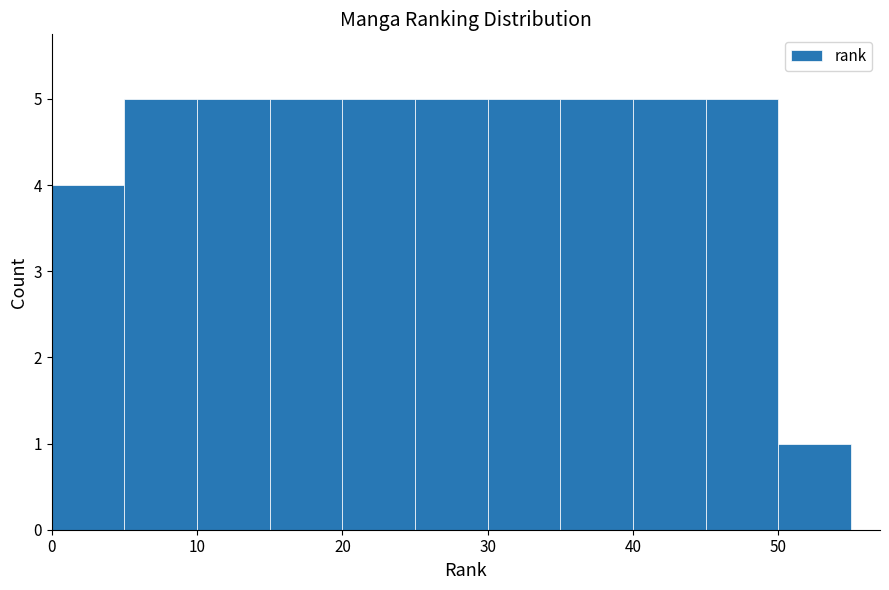

How tall is the bar that spans 25 to 30 on the x-axis? The values are not printed on the chart, so give them approximately, as read against the axis.

5